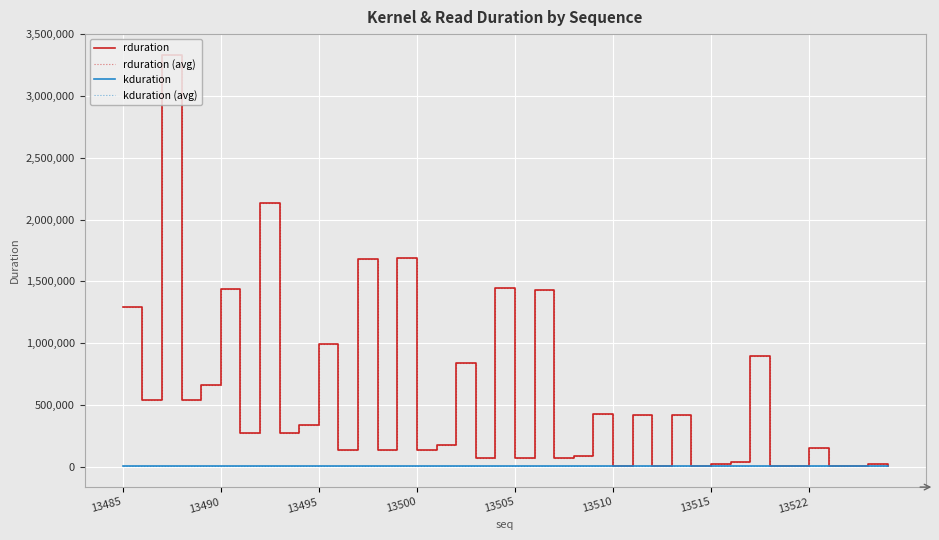

Does the chart display data point markers on the line(s)?

No